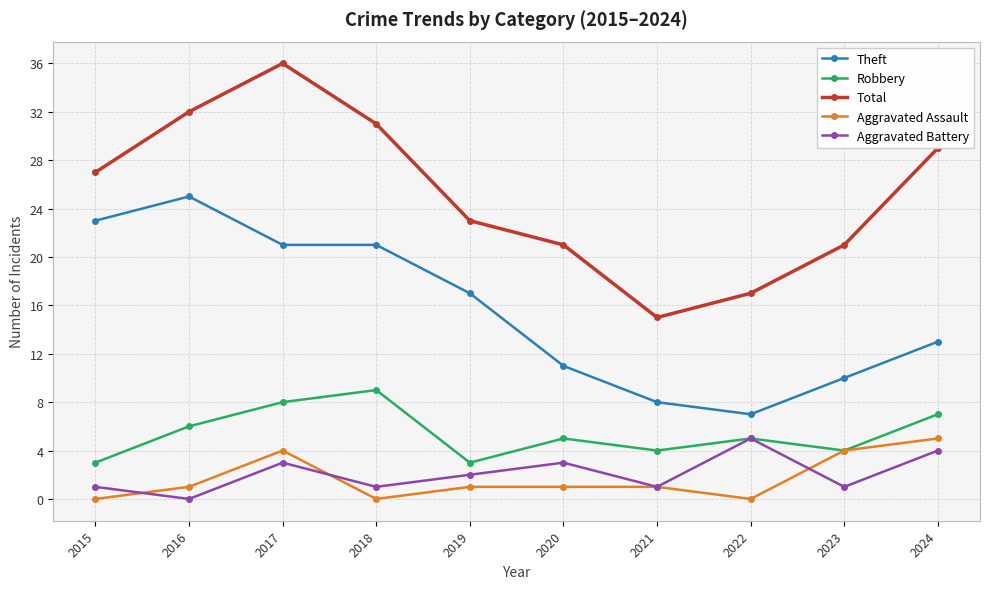

In Total, how many points are lower than both neighbors (excluding endpoints)?

1